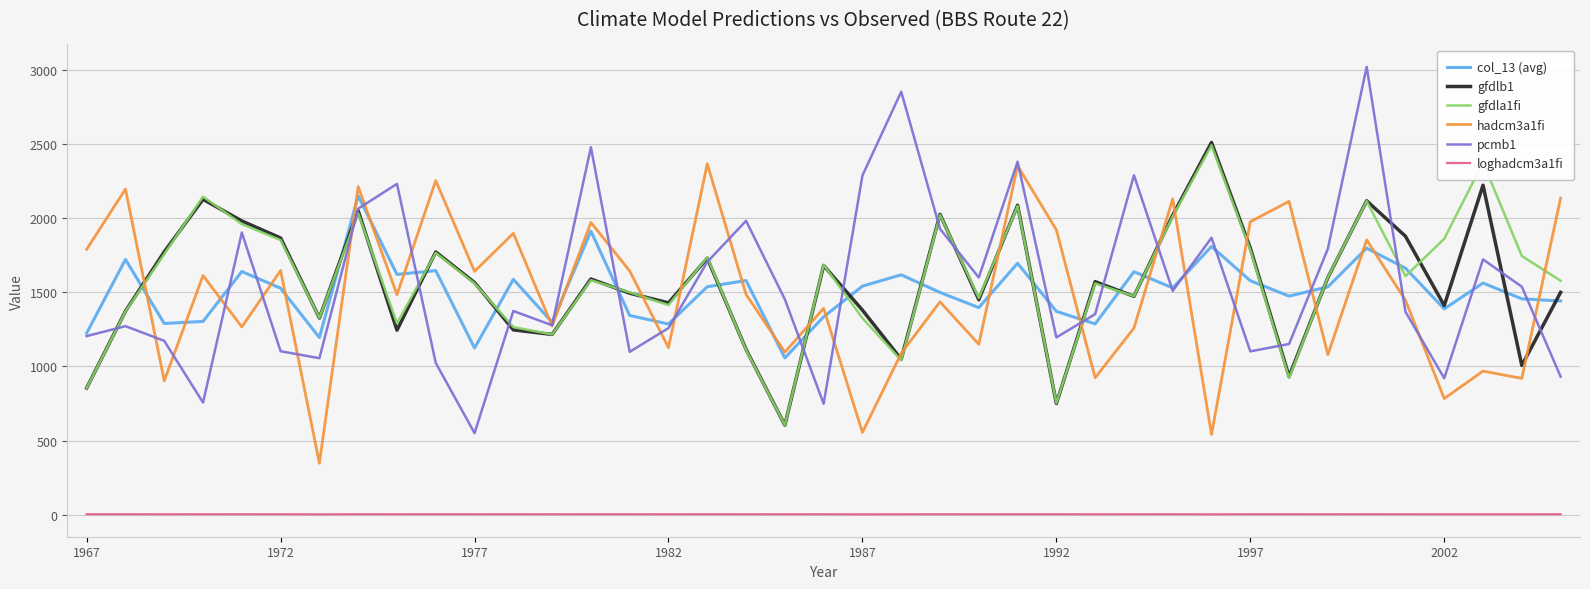

What is the greatest value displayed?

3019.0